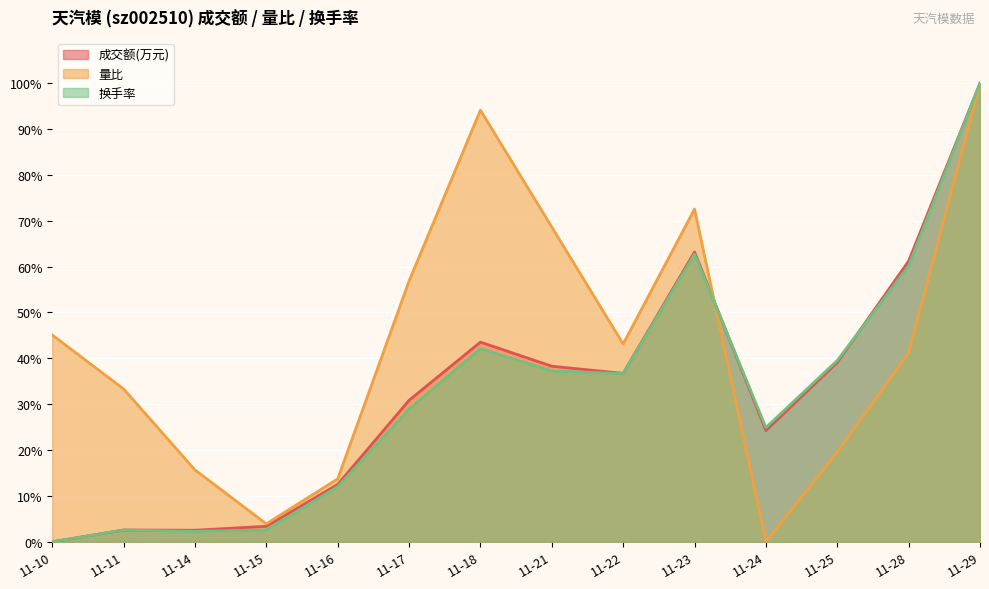

How many series are shown in this chart?

3